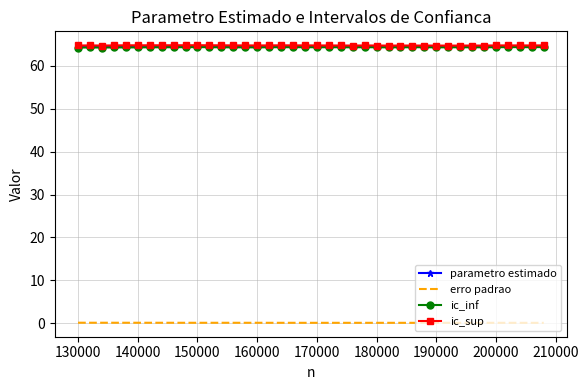

True or false: erro padrao and ic_sup cross at least once.

False